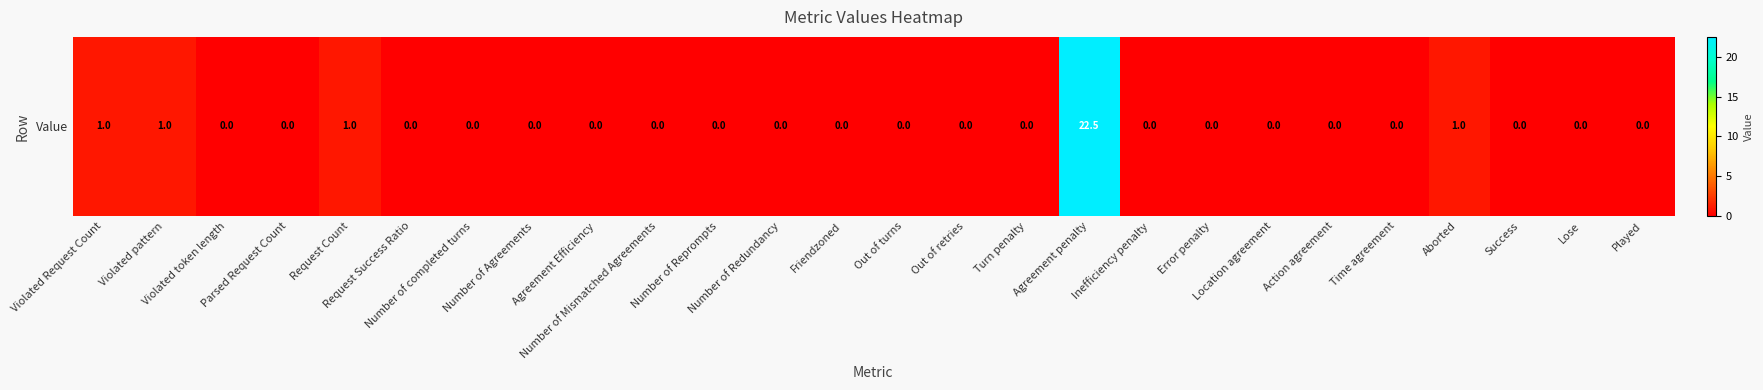

What is the sum of all values?

26.5